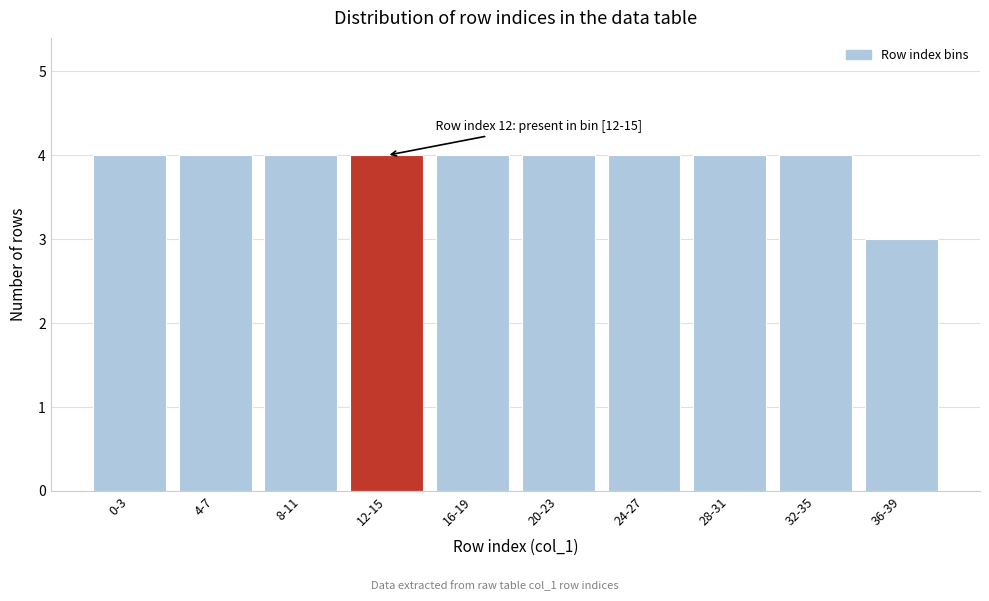

Reading right to left, extract all data points from this chart.

36-39=3	32-35=4	28-31=4	24-27=4	20-23=4	16-19=4	12-15=4	8-11=4	4-7=4	0-3=4